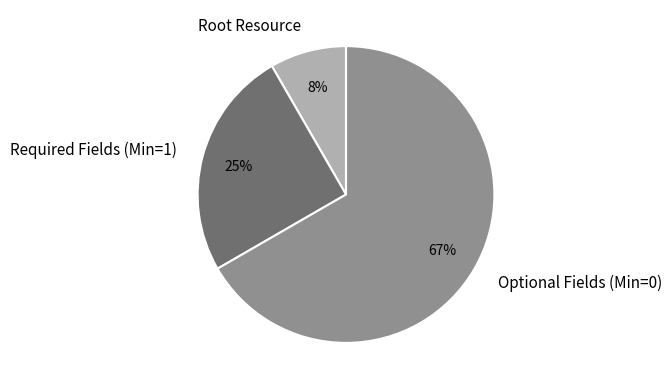

How many slices are in this pie chart?

3